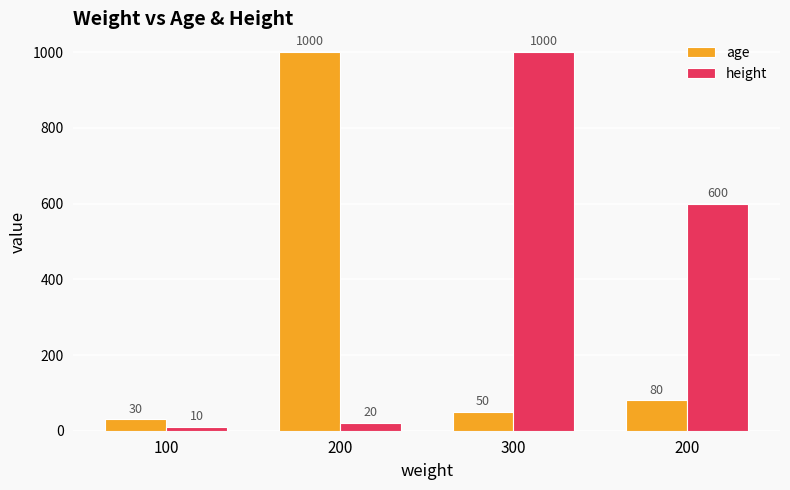

What are all the series names shown in the legend?

age, height